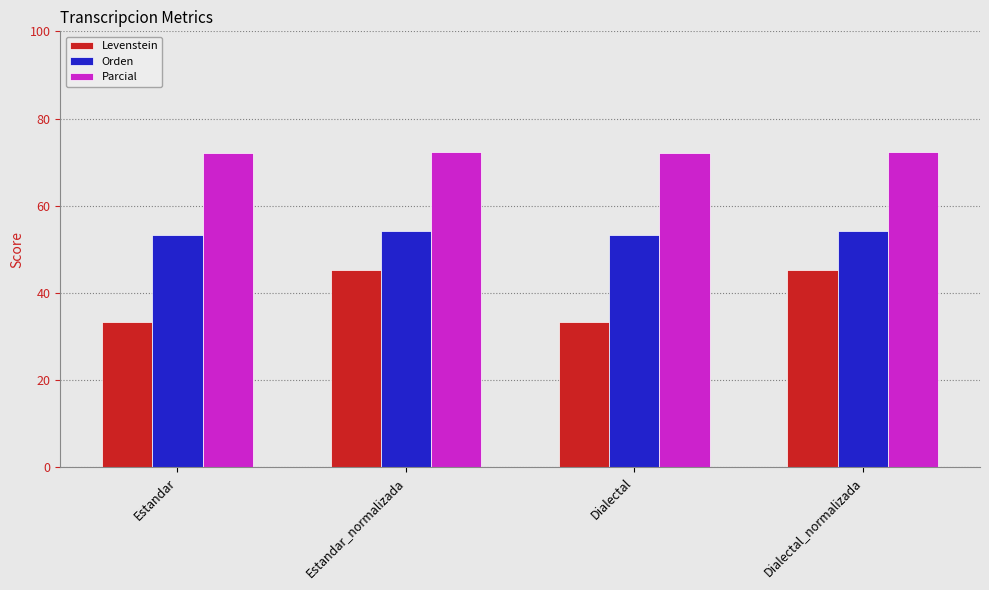

What is the spread (max minus min) of values at Dialectal?

38.7